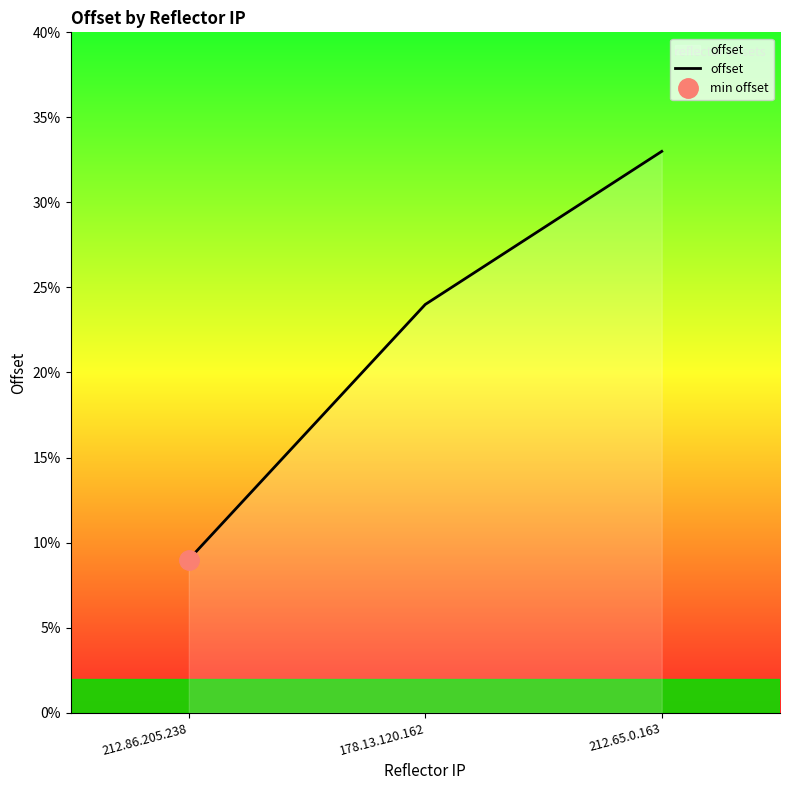

Reading left to right, transcribe all the data shown in this chart.

9	24	33